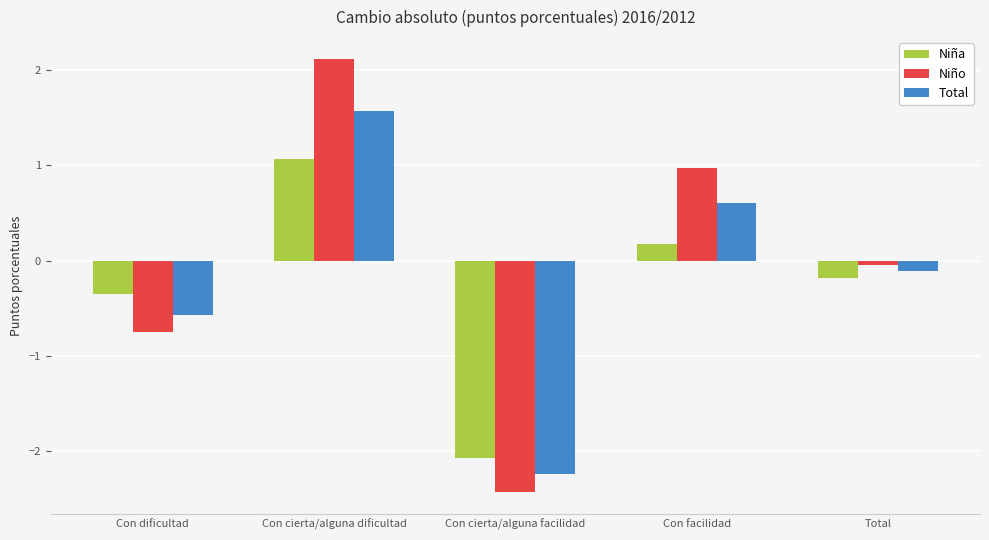

At which category is the sum across all series the highest?

Con cierta/alguna dificultad